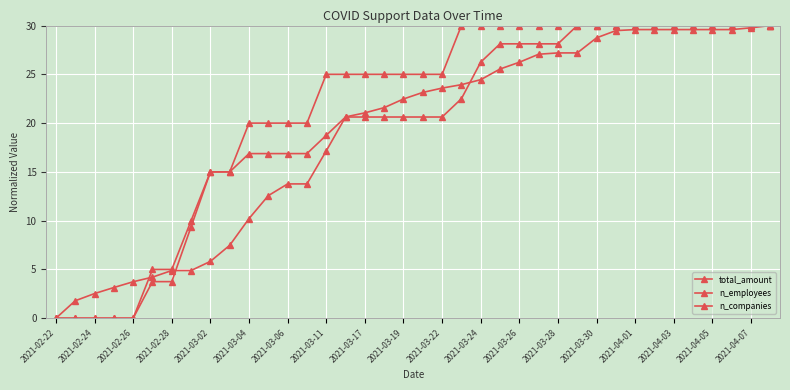

Does the chart have visible grid lines?

Yes